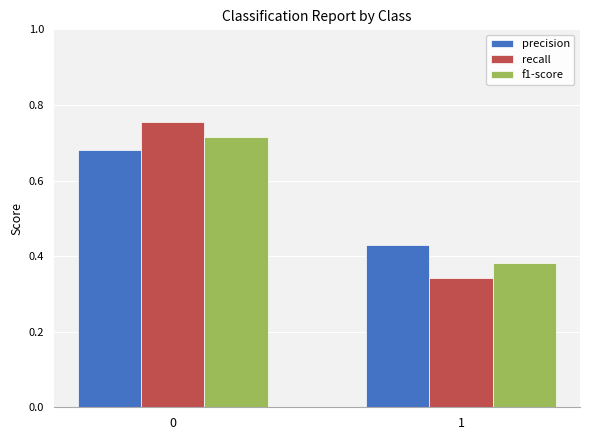

Between 0 and 1, which series saw the biggest shift?

recall